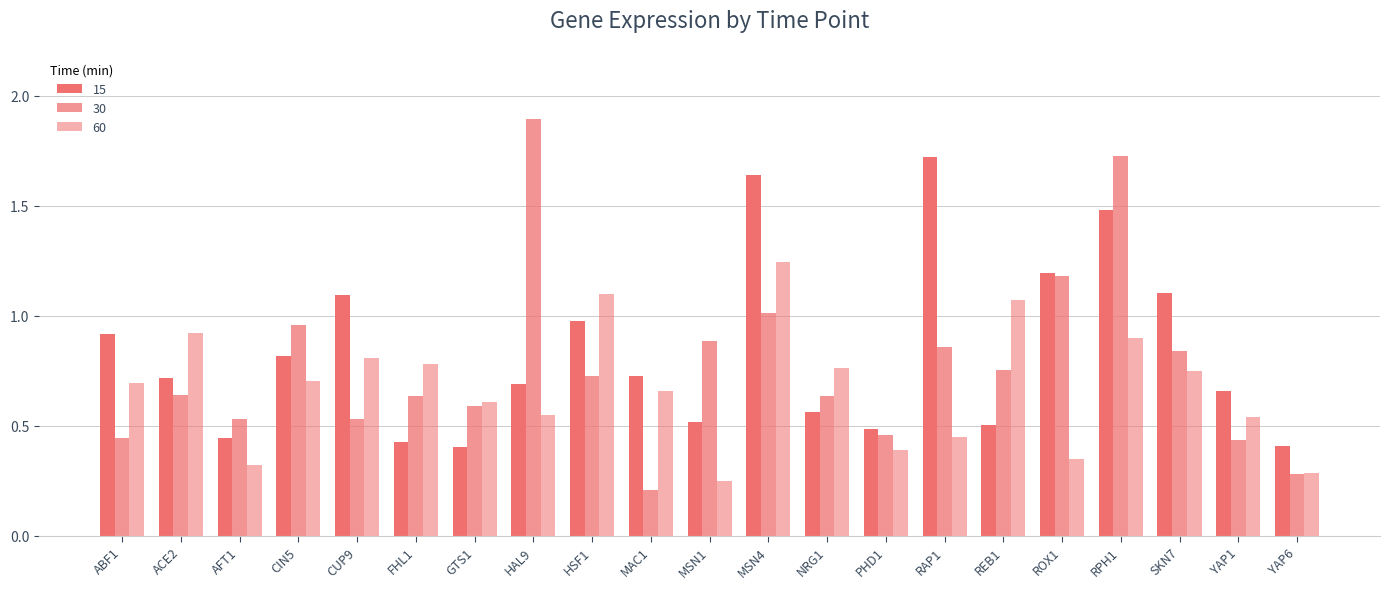

Reading left to right, list all the values displayed in this chart.

15: ABF1=0.9	ACE2=0.7	AFT1=0.4	CIN5=0.8	CUP9=1.1	FHL1=0.4	GTS1=0.4	HAL9=0.7	HSF1=1.0	MAC1=0.7	MSN1=0.5	MSN4=1.6	NRG1=0.6	PHD1=0.5	RAP1=1.7	REB1=0.5	ROX1=1.2	RPH1=1.5	SKN7=1.1	YAP1=0.7	YAP6=0.4
30: ABF1=0.4	ACE2=0.6	AFT1=0.5	CIN5=1.0	CUP9=0.5	FHL1=0.6	GTS1=0.6	HAL9=1.9	HSF1=0.7	MAC1=0.2	MSN1=0.9	MSN4=1.0	NRG1=0.6	PHD1=0.5	RAP1=0.9	REB1=0.8	ROX1=1.2	RPH1=1.7	SKN7=0.8	YAP1=0.4	YAP6=0.3
60: ABF1=0.7	ACE2=0.9	AFT1=0.3	CIN5=0.7	CUP9=0.8	FHL1=0.8	GTS1=0.6	HAL9=0.5	HSF1=1.1	MAC1=0.7	MSN1=0.2	MSN4=1.2	NRG1=0.8	PHD1=0.4	RAP1=0.4	REB1=1.1	ROX1=0.4	RPH1=0.9	SKN7=0.7	YAP1=0.5	YAP6=0.3